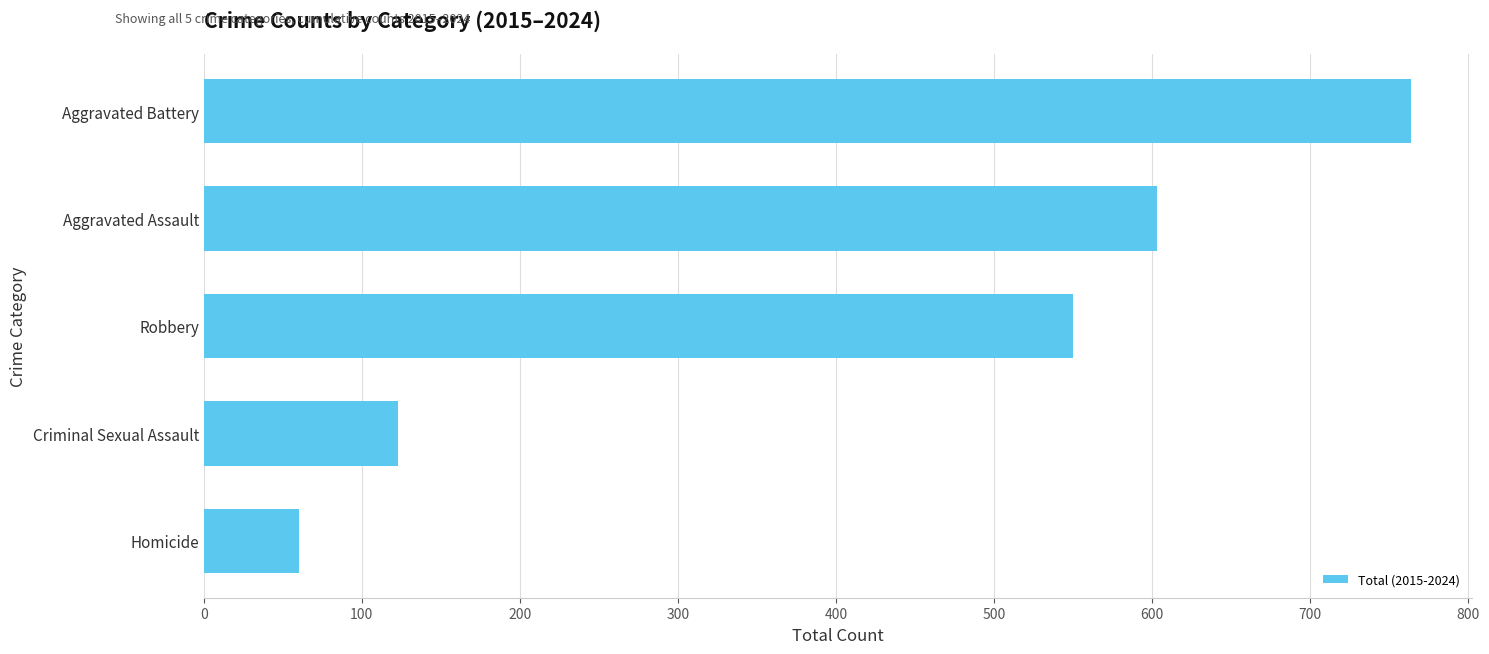

What is the smallest value displayed?

60